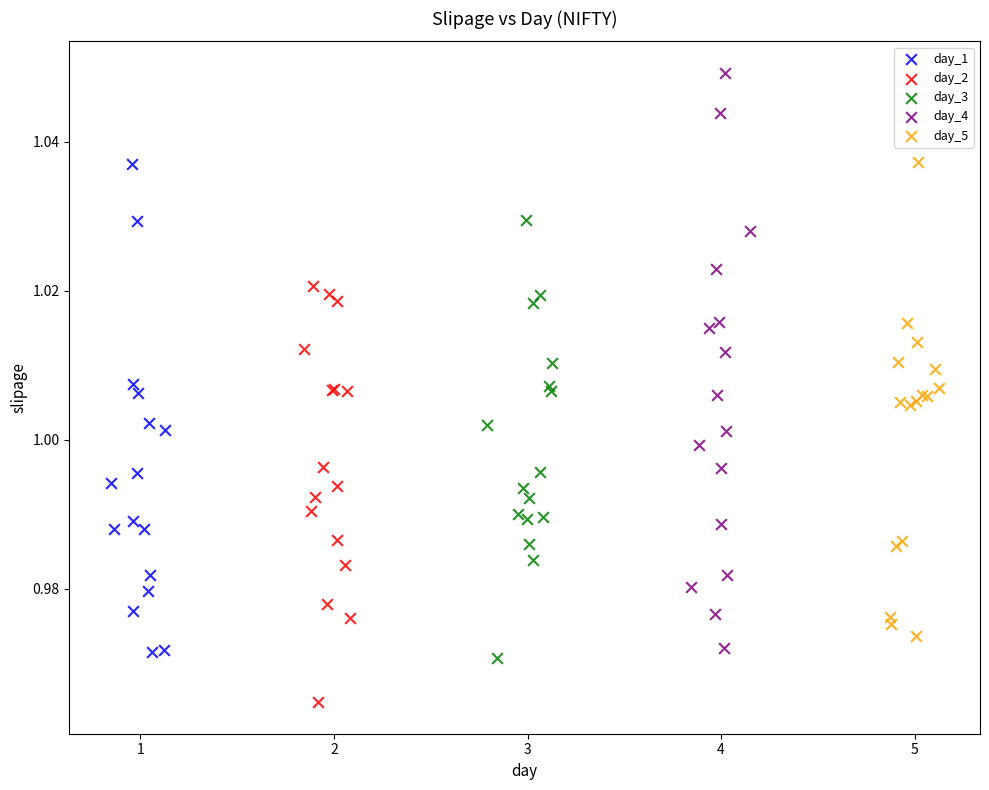

Which series has the largest Y range (max minus min)?

day_4